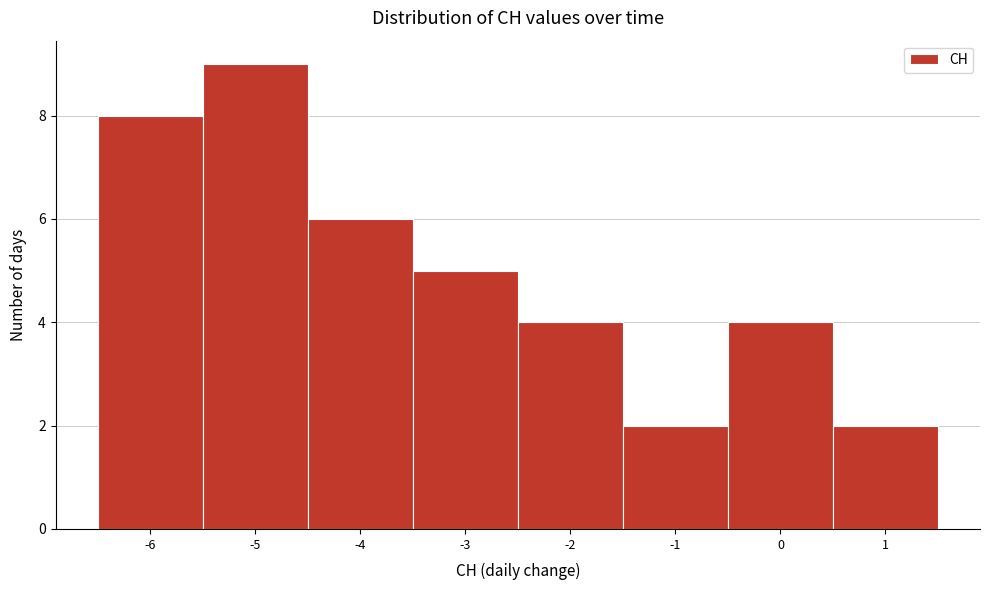

Reading left to right, list every bar in this chart as the range it spans on the x-axis followed by its height. The values are not printed on the chart, so give them approximately, as read against the axis.

-6.5 to -5.5: 8
-5.5 to -4.5: 9
-4.5 to -3.5: 6
-3.5 to -2.5: 5
-2.5 to -1.5: 4
-1.5 to -0.5: 2
-0.5 to 0.5: 4
0.5 to 1.5: 2